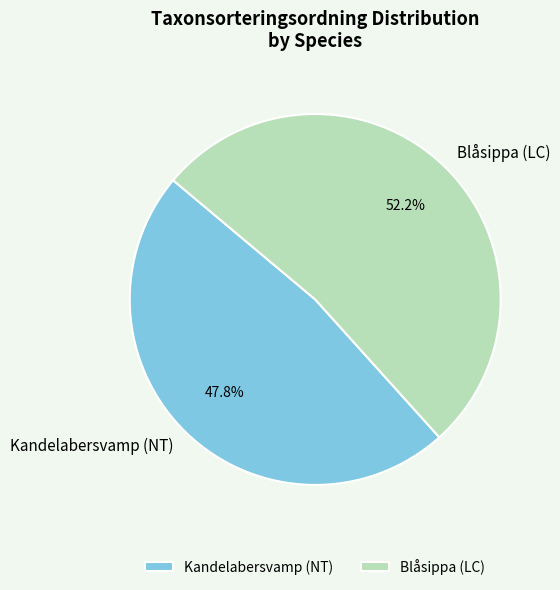

What is the smallest slice in the pie chart?

Kandelabersvamp (NT)